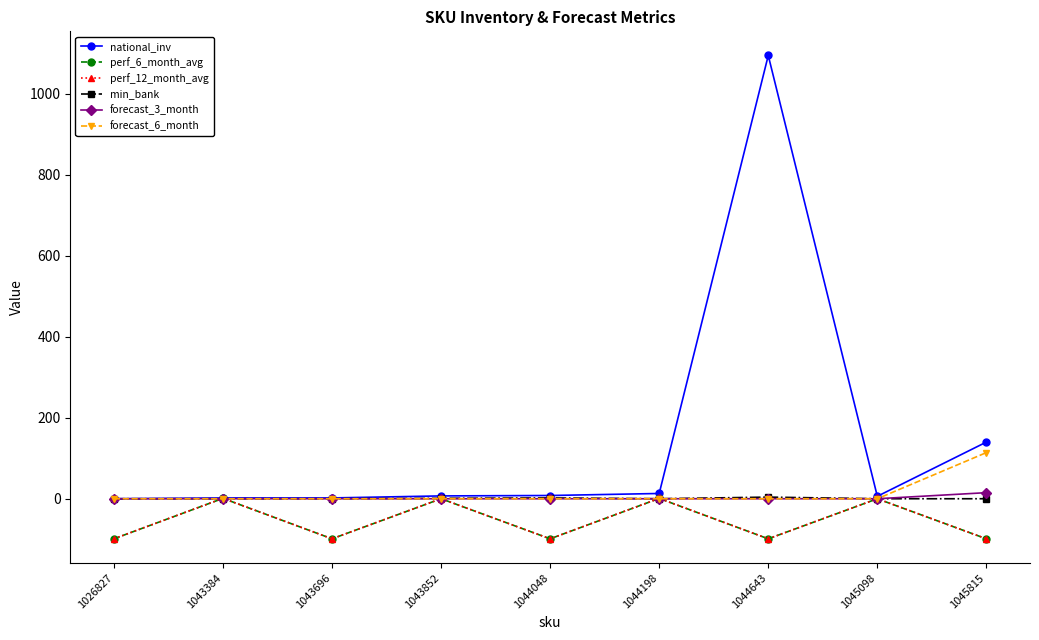

Does the chart have visible grid lines?

No